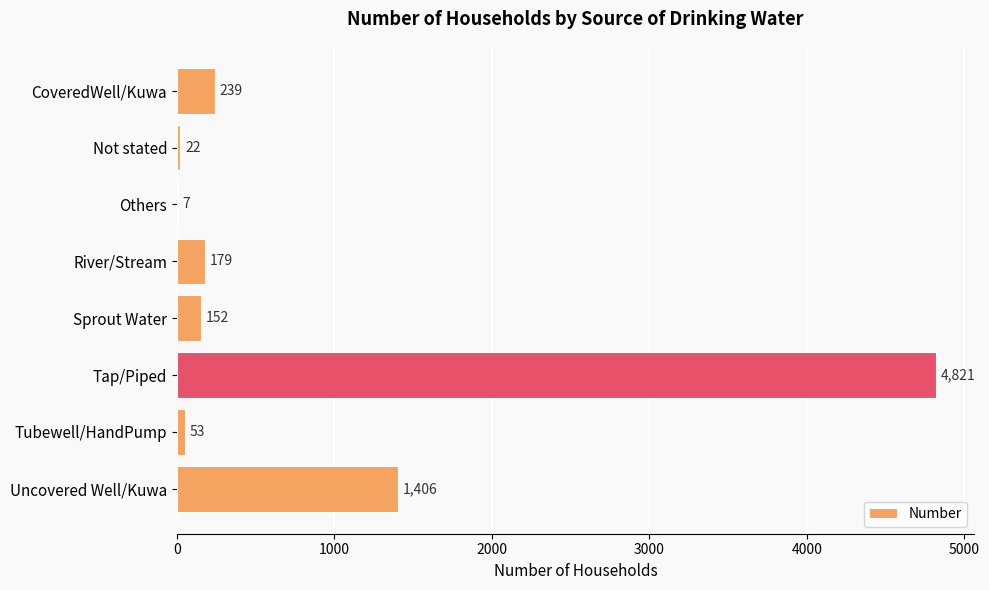

What is the sum of all values?

6879